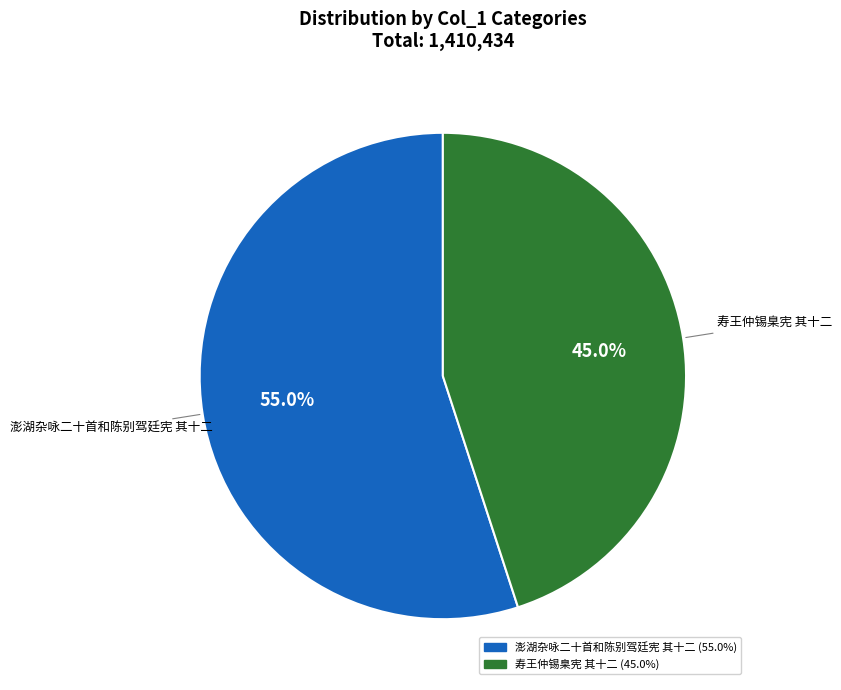

Is the sum of 寿王仲锡臬宪 其十二 and 澎湖杂咏二十首和陈别驾廷宪 其十二 greater than half?

Yes